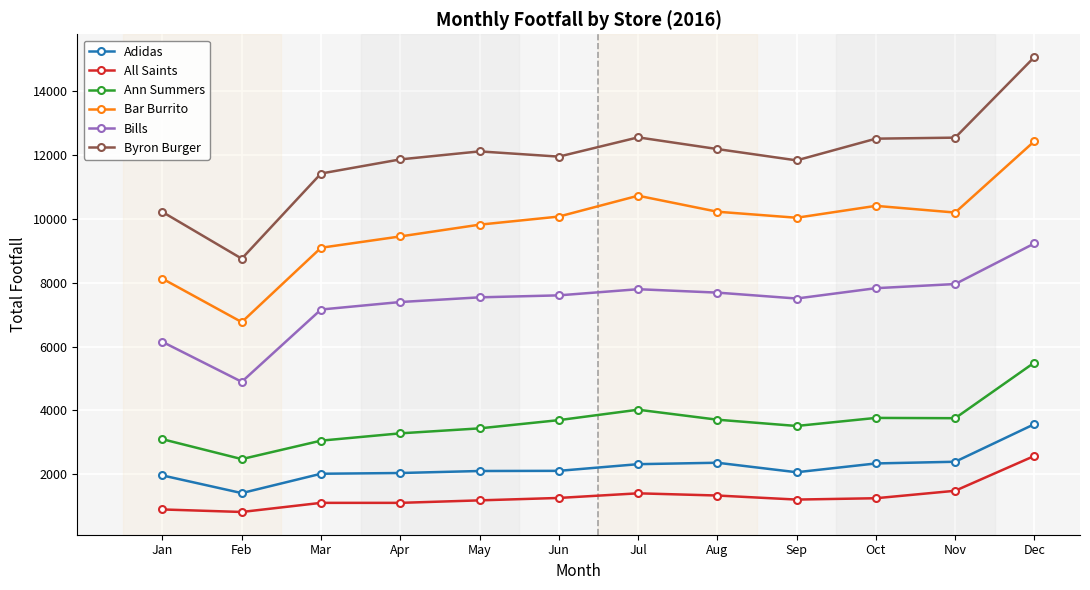

Which series has the widest spread of values?

Byron Burger